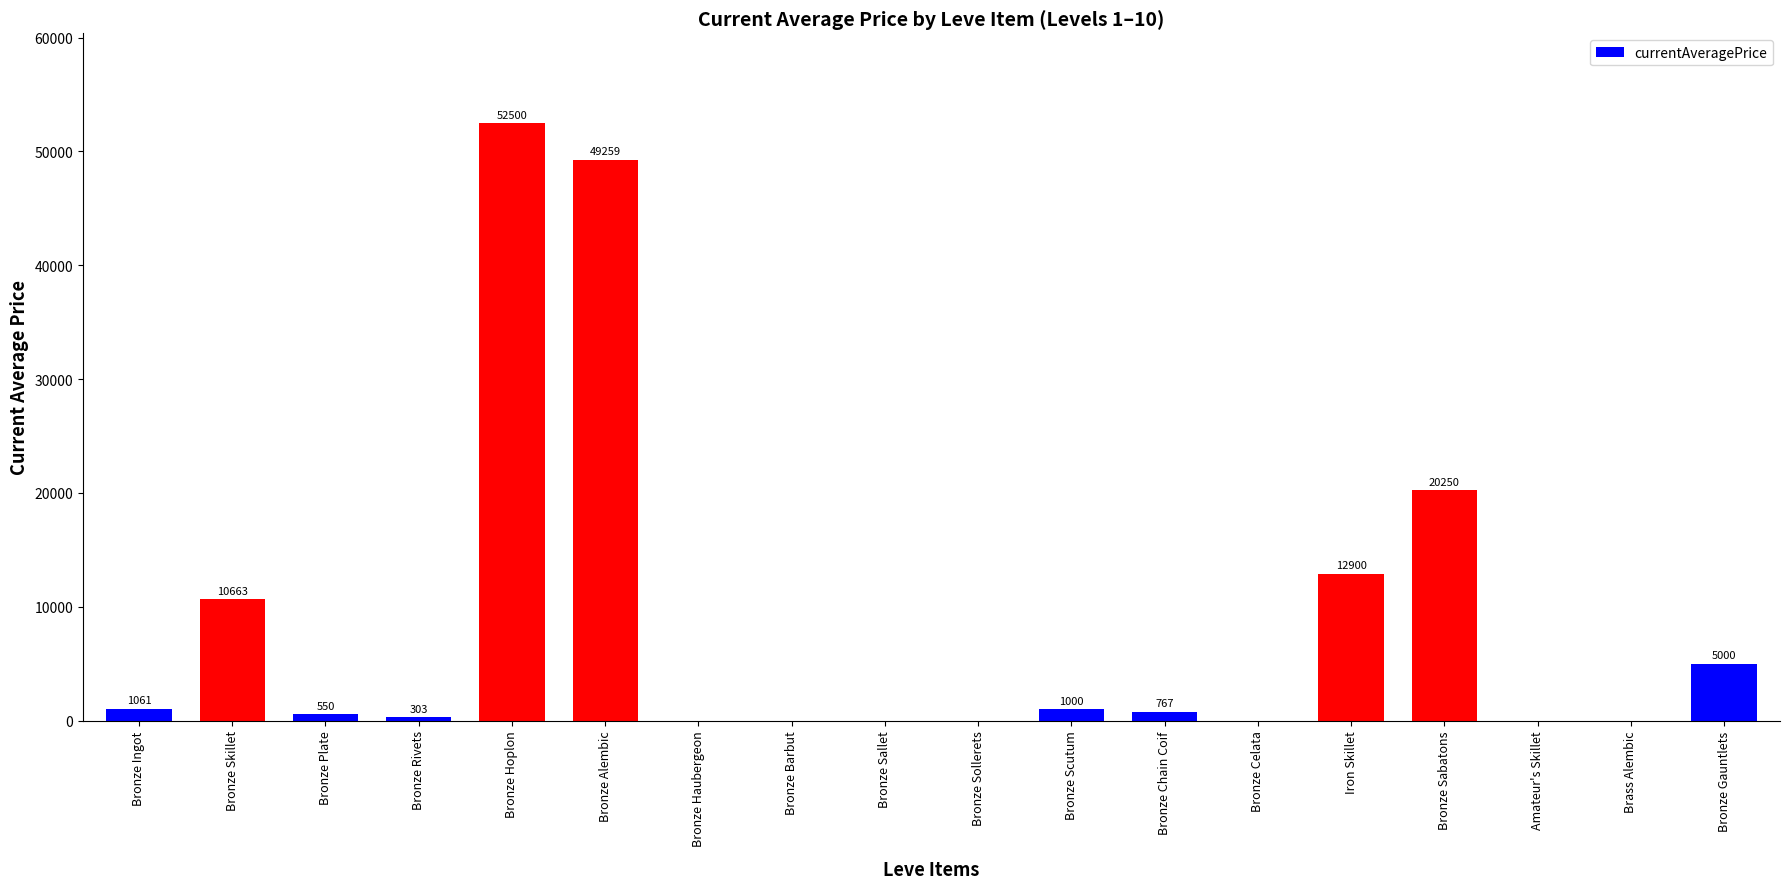

True or false: the data shows 75755 at Bronze Hoplon.

False